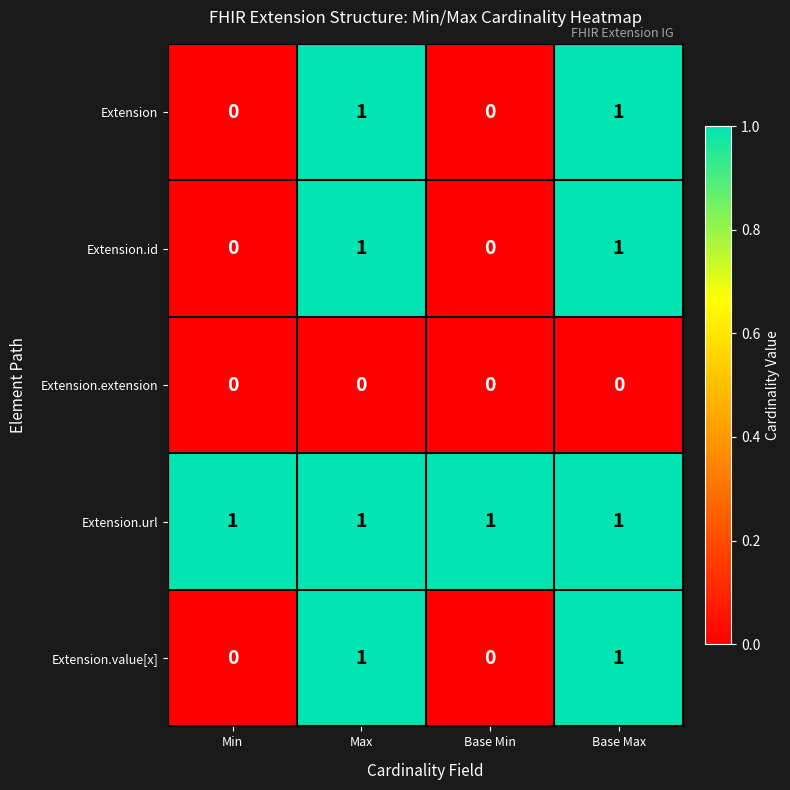

How many Extension.value[x] values are between 0 and 1?

4